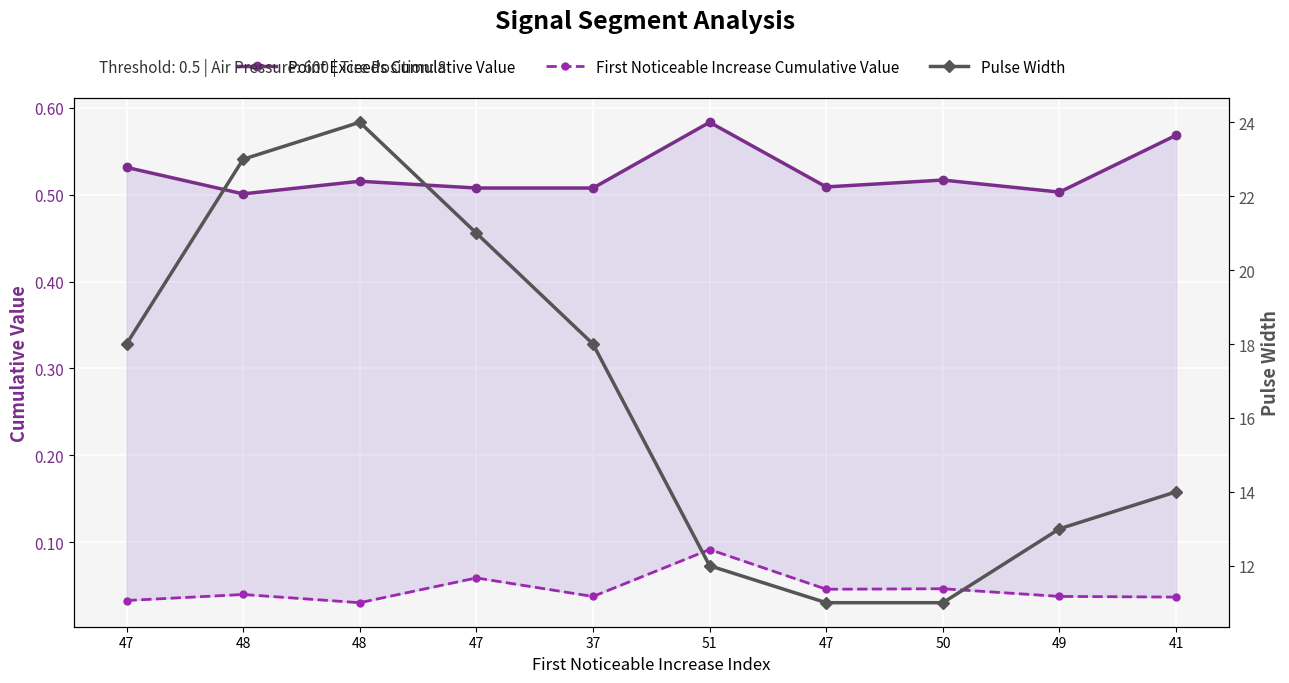

Which series has the largest total across all categories?

Pulse Width